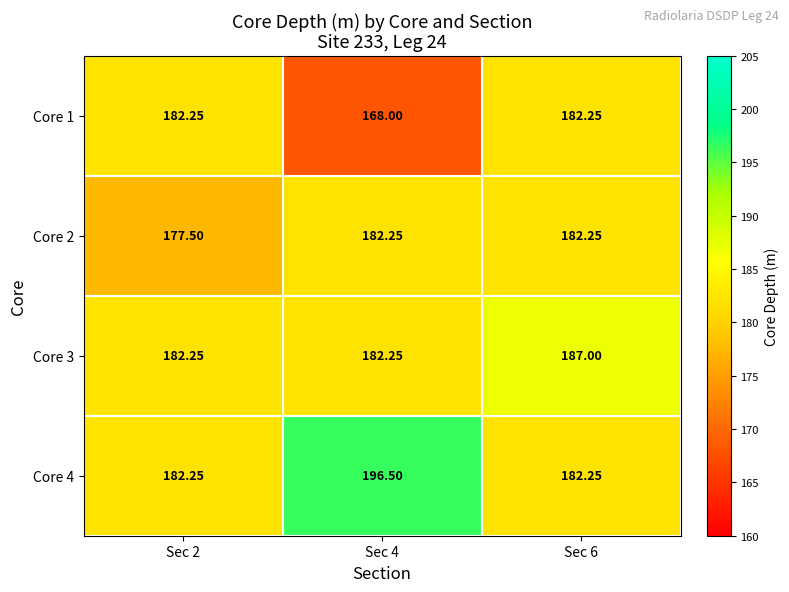

Reading left to right, extract all data points from this chart.

Core 1: Sec 2=182.2	Sec 4=168.0	Sec 6=182.2
Core 2: Sec 2=177.5	Sec 4=182.2	Sec 6=182.2
Core 3: Sec 2=182.2	Sec 4=182.2	Sec 6=187.0
Core 4: Sec 2=182.2	Sec 4=196.5	Sec 6=182.2